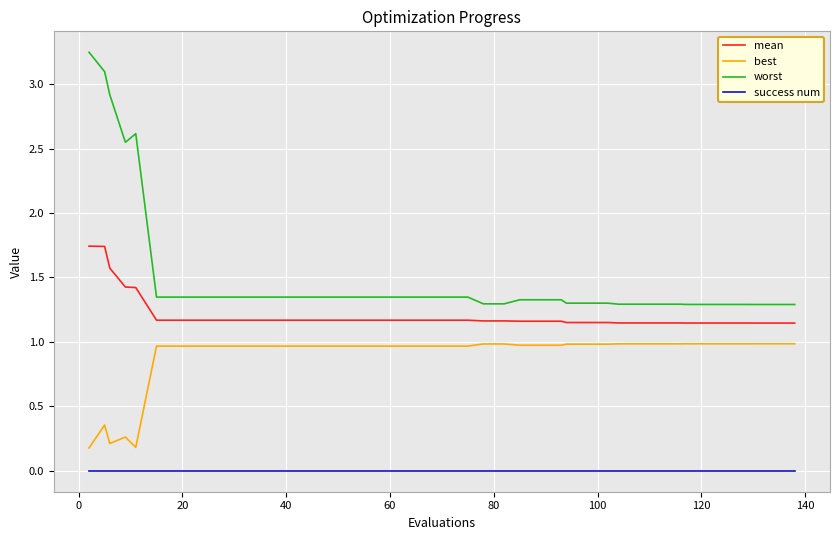

Which series has the largest total across all categories?

worst